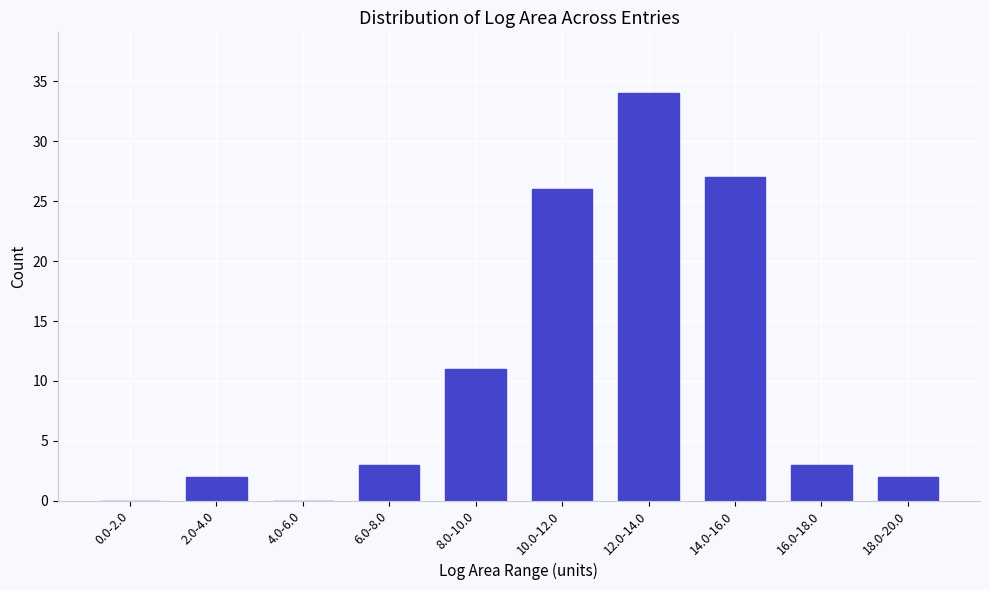

Reading left to right, list all the values displayed in this chart.

0.0-2.0=0	2.0-4.0=2	4.0-6.0=0	6.0-8.0=3	8.0-10.0=11	10.0-12.0=26	12.0-14.0=34	14.0-16.0=27	16.0-18.0=3	18.0-20.0=2